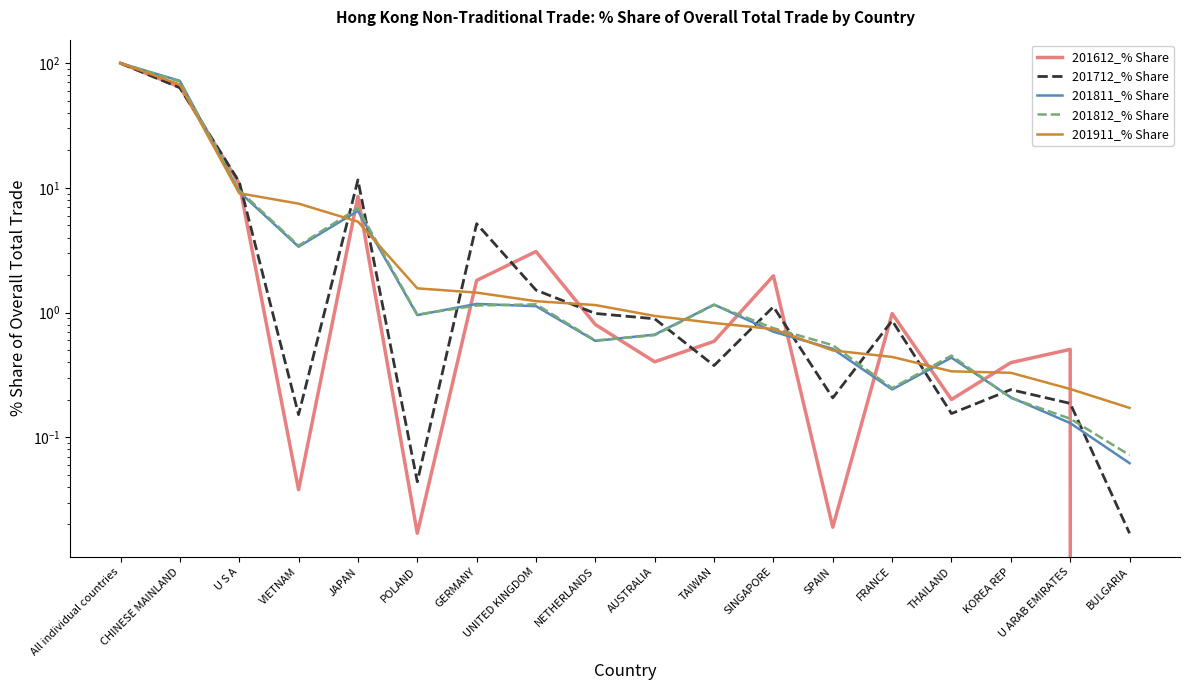

What position from the right is VIETNAM?

15